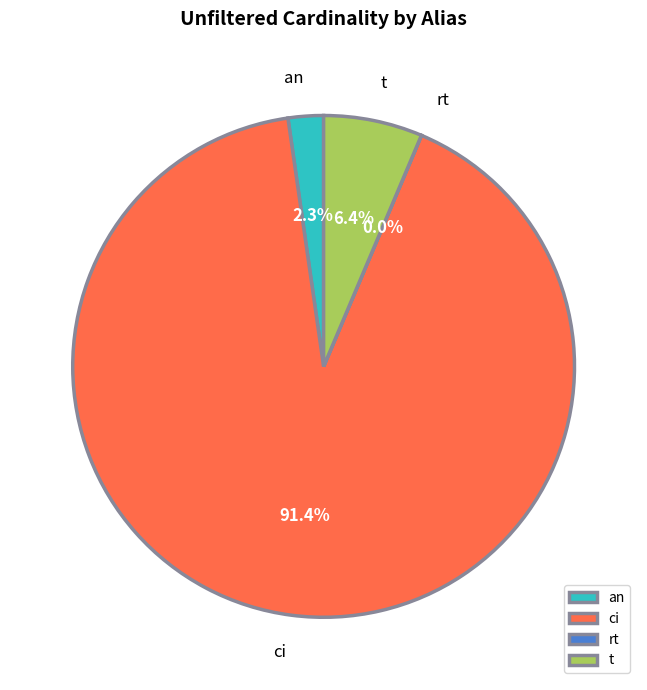

Is there any slice that represents more than half of the pie?

Yes